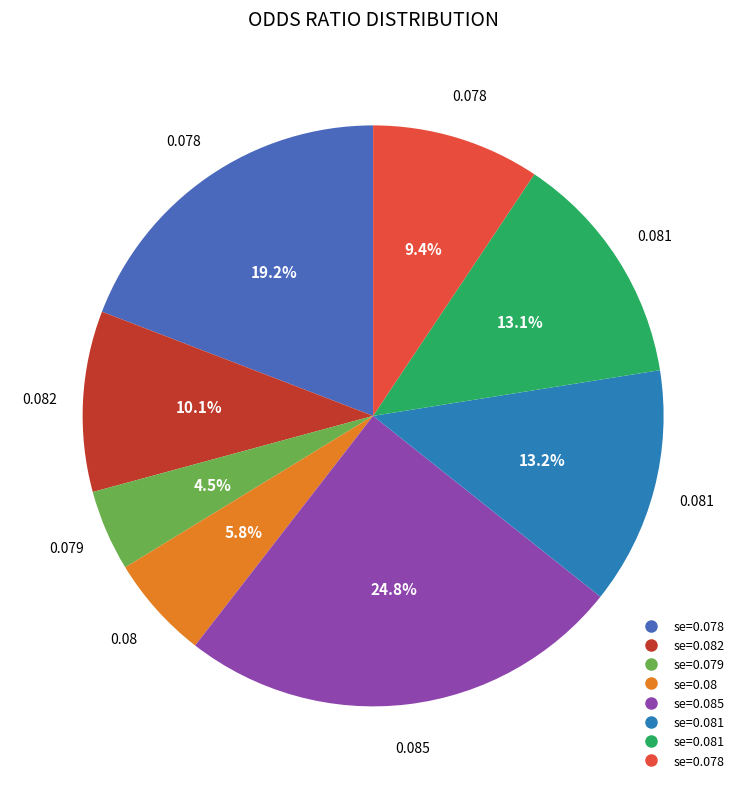

Does any single category account for the majority?

No